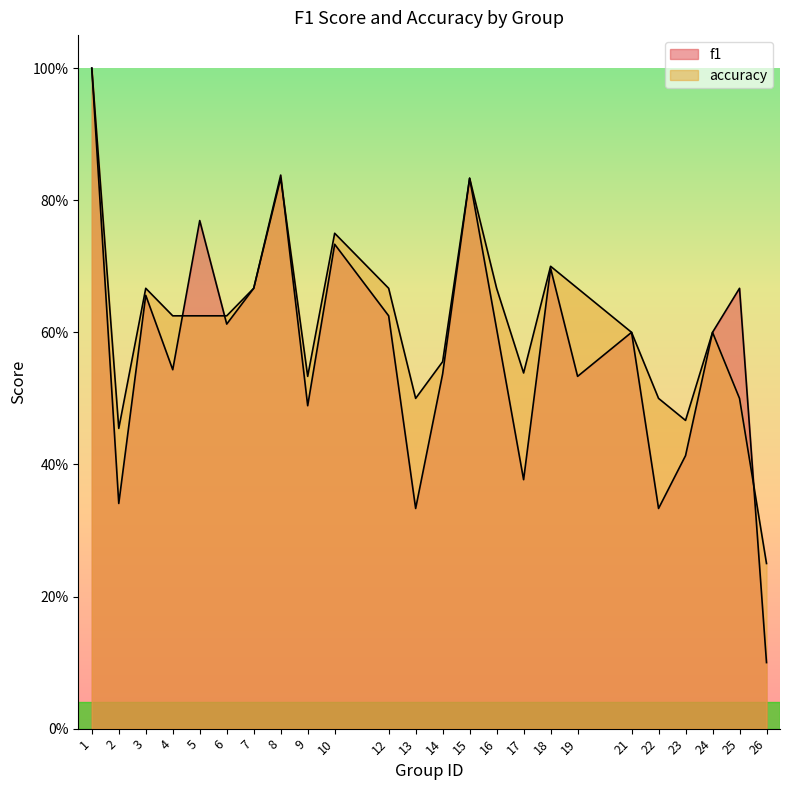

True or false: f1 has a value of 0.6 at 24.

True